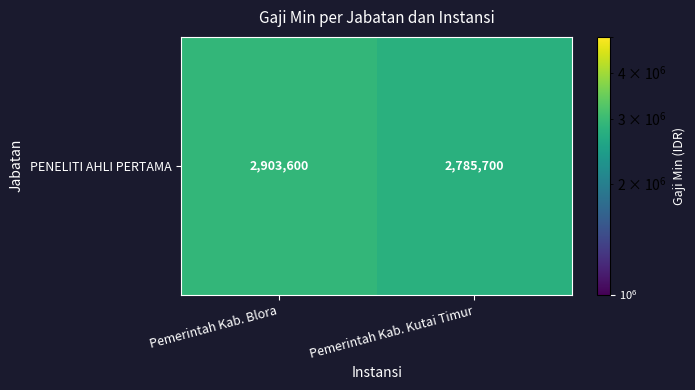

What is the change in value from Pemerintah Kab. Blora to Pemerintah Kab. Kutai Timur?

-117900